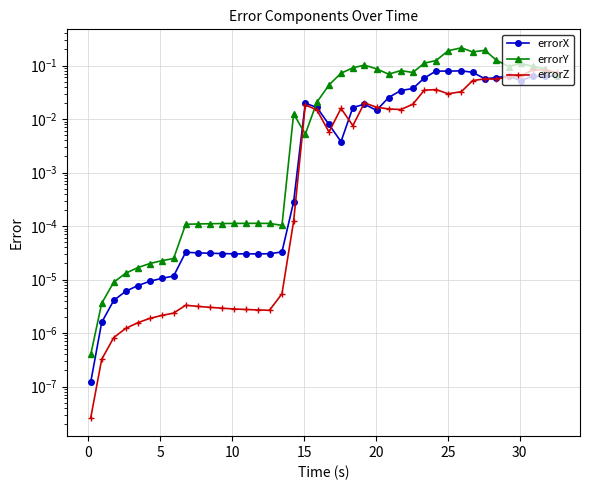

Which series changed the most between 18 and 25?

errorY